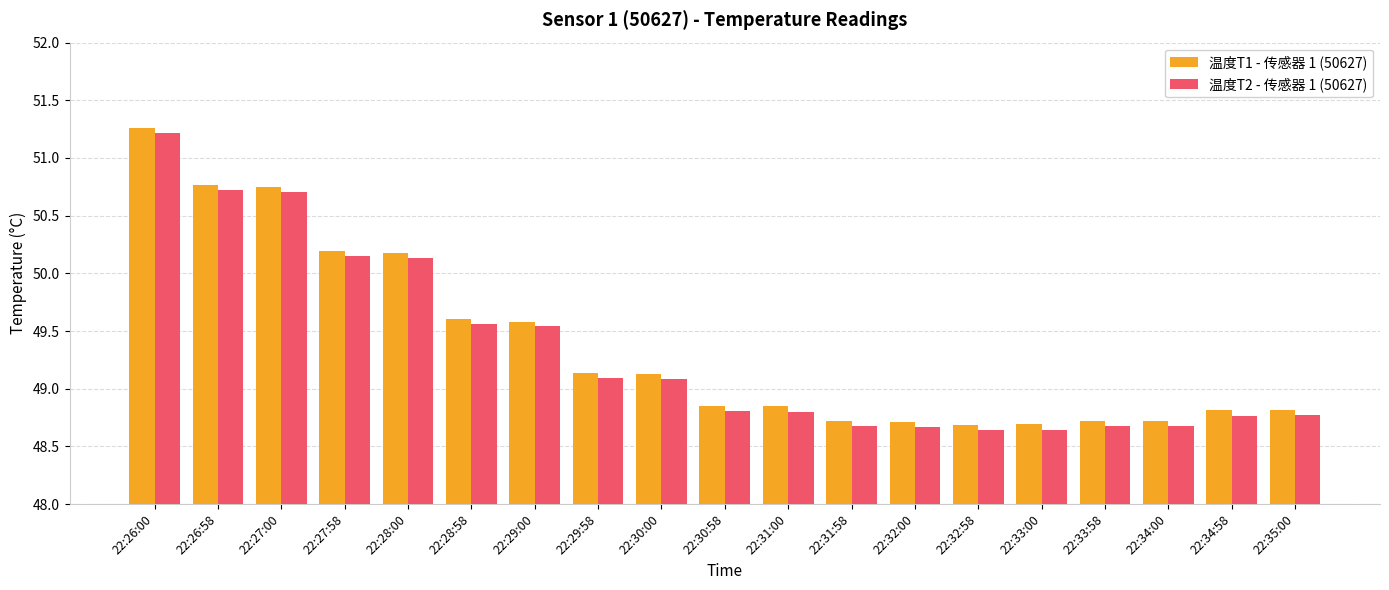

The 温度T1 - 传感器 1 (50627) series shows 50.7 at 22:27:00. True or false?

True